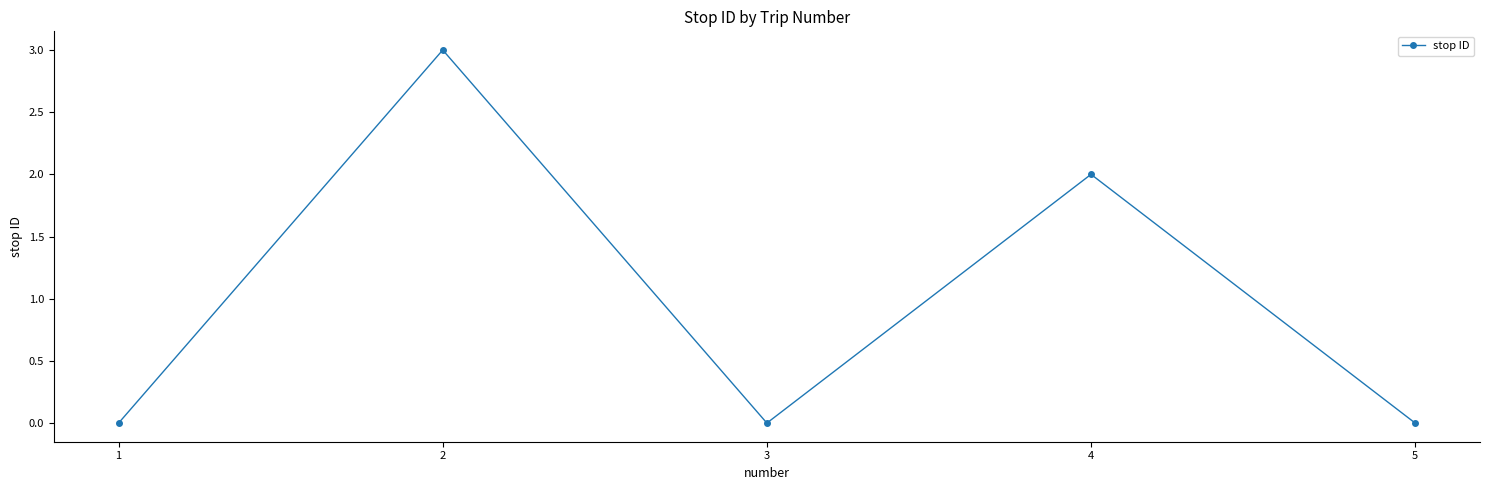

The chart shows a value of 0 at 3. True or false?

True